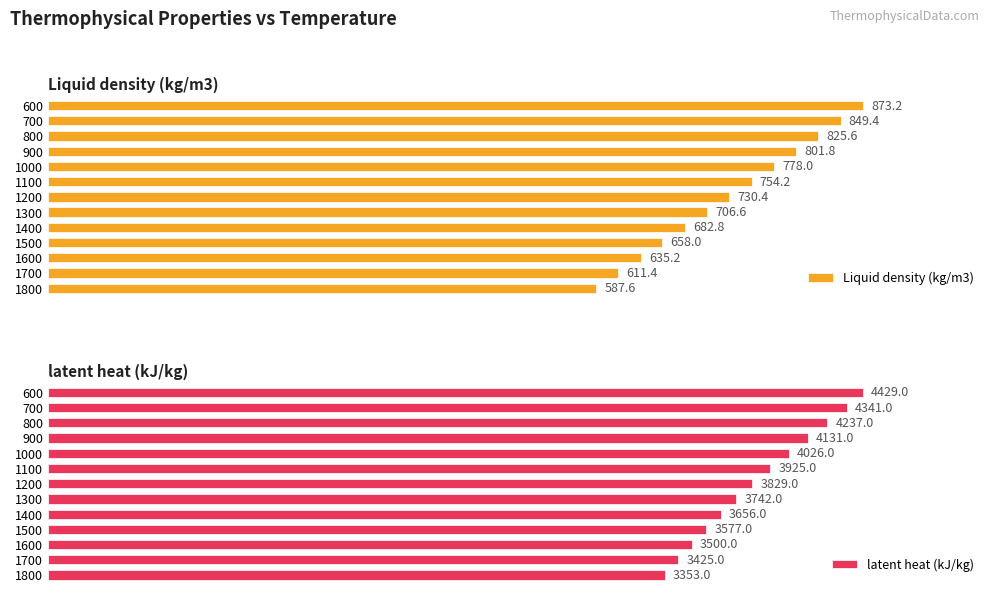

List the labels in order of Liquid density (kg/m3) value, smallest first.

1800, 1700, 1600, 1500, 1400, 1300, 1200, 1100, 1000, 900, 800, 700, 600